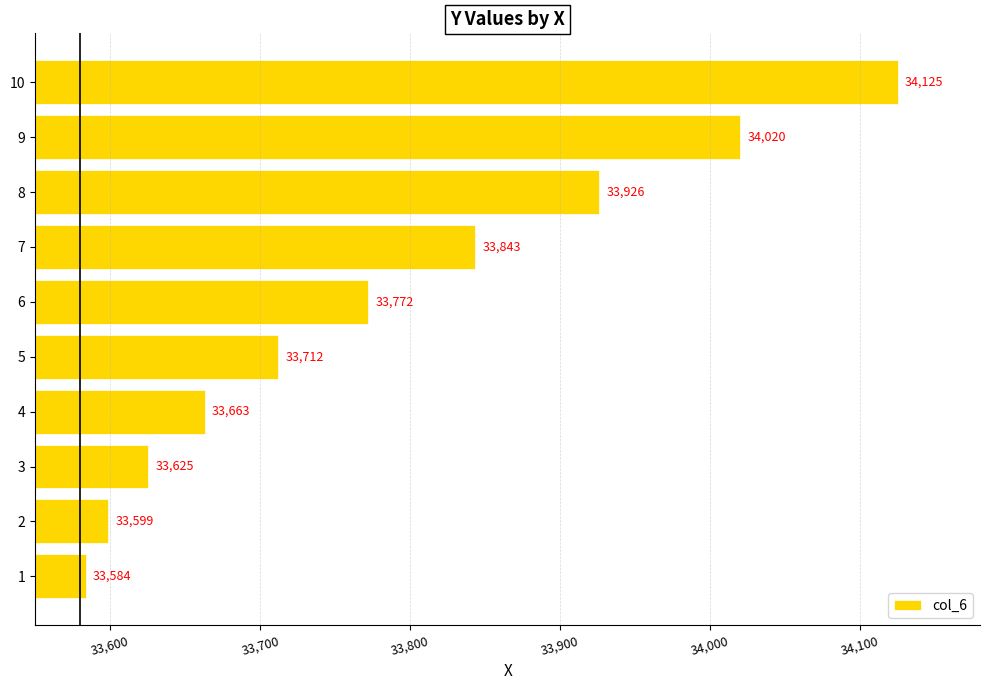

How many bars are there in total?

10